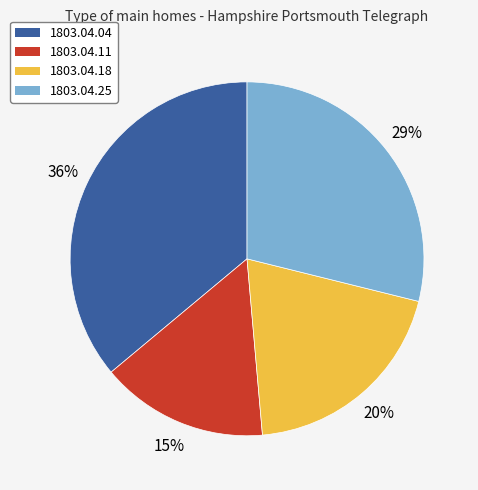

To the nearest percent, what is the difference between the largest and smallest slice percentages?

21%